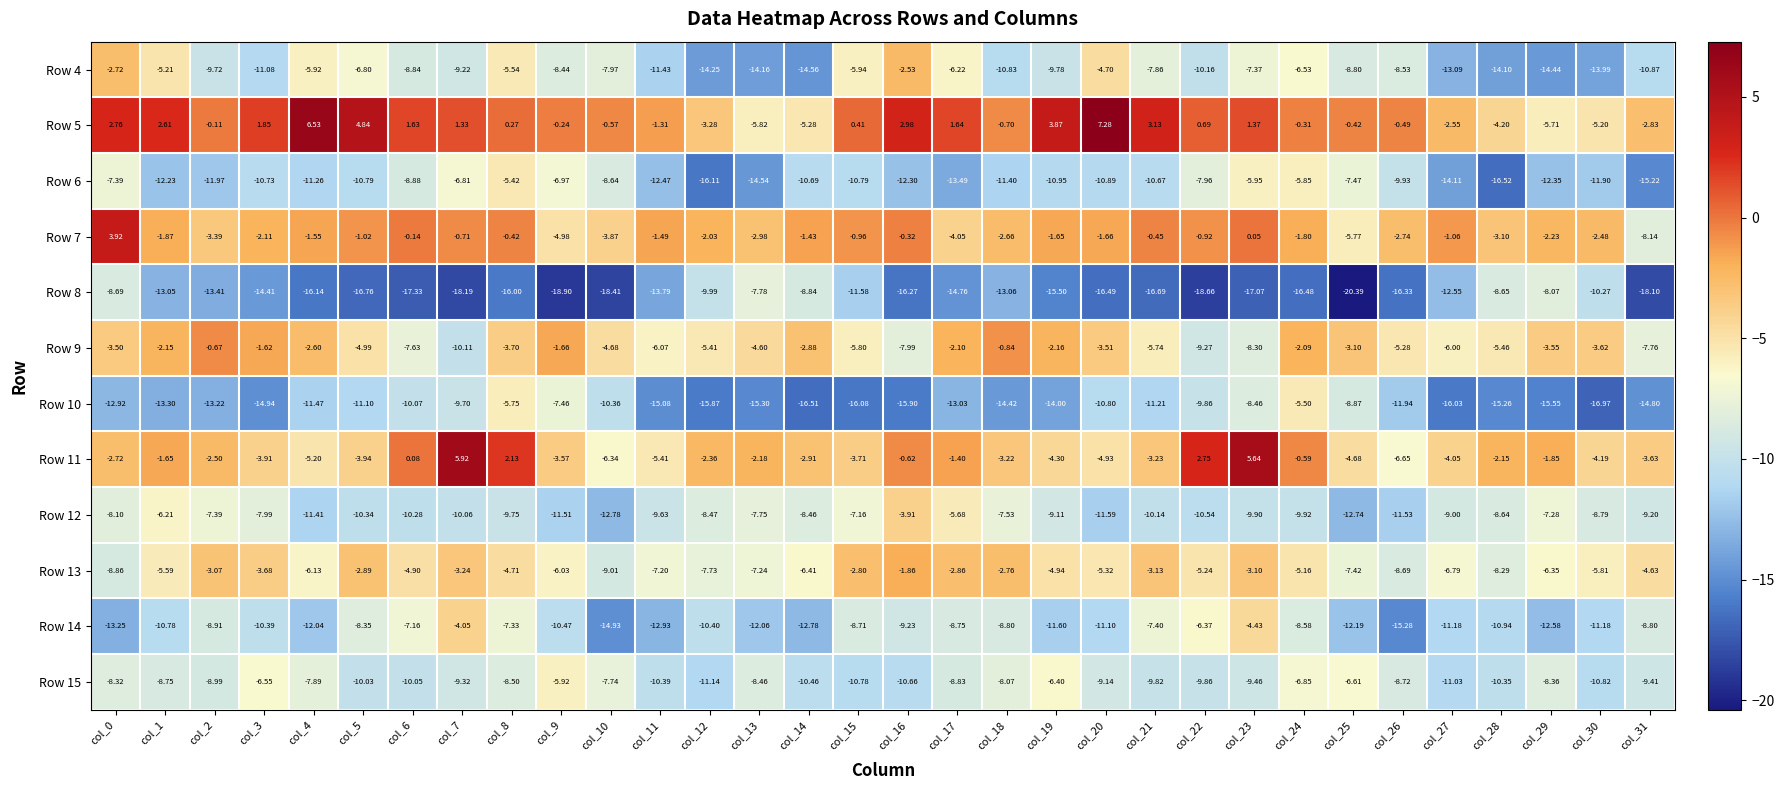

Is the value of Row 8 at col_12 greater than the value of Row 4 at col_14?

Yes